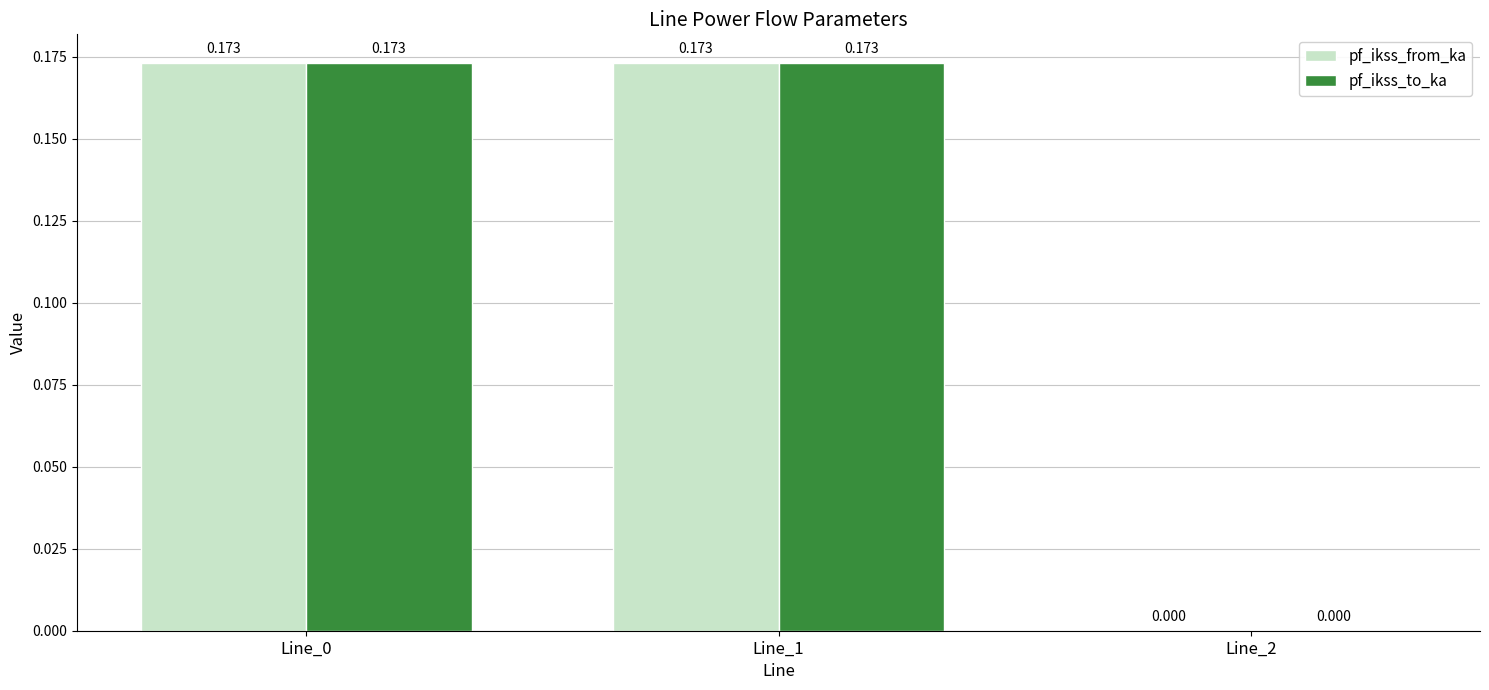

Is the value of pf_ikss_from_ka at Line_1 greater than the value of pf_ikss_to_ka at Line_2?

Yes